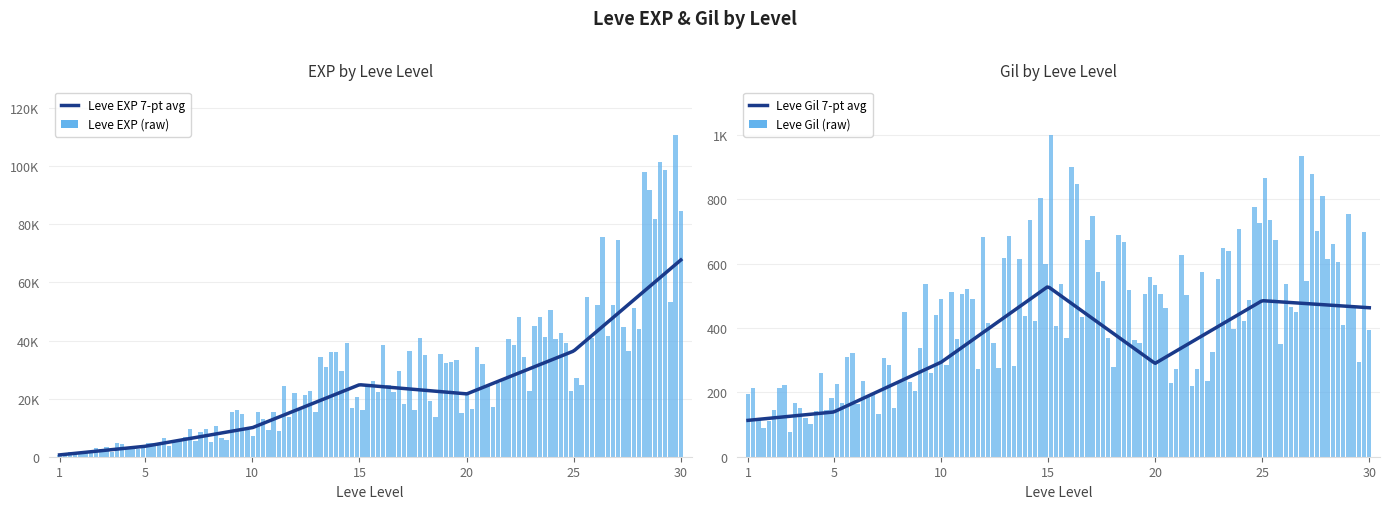

How many data points in Leve EXP are above 21600?

3